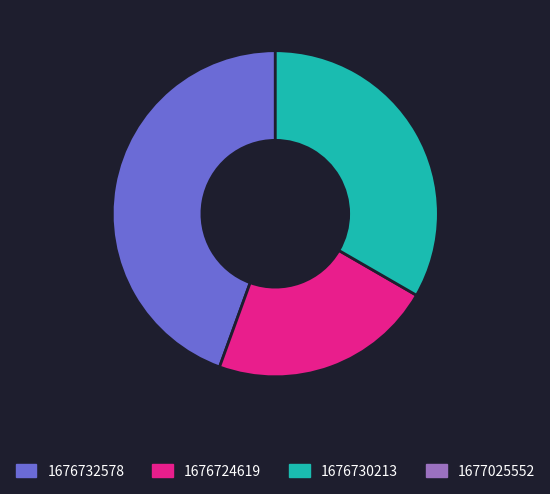

Is there a majority slice in this chart?

No